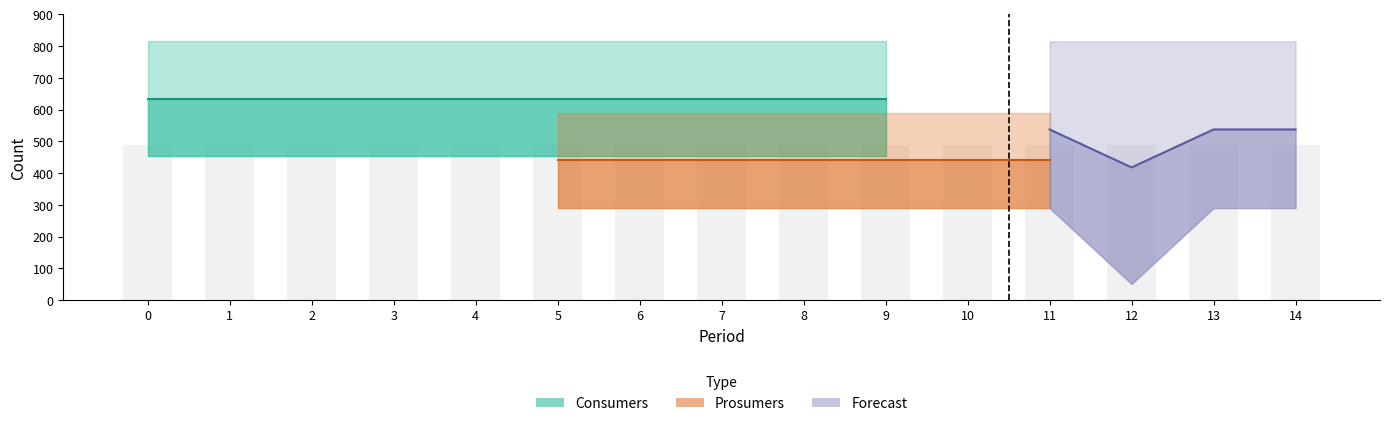

Is it true that Consumers equals 369 at 13?

False